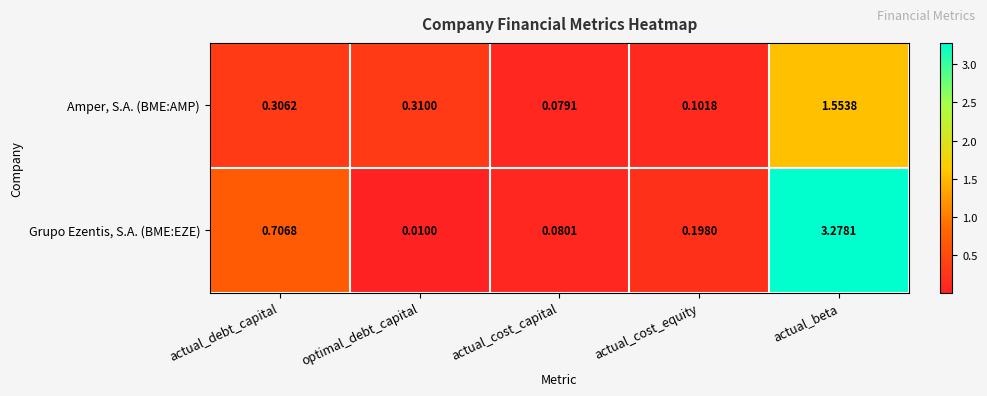

Which category has the lowest value across all series?

optimal_debt_capital